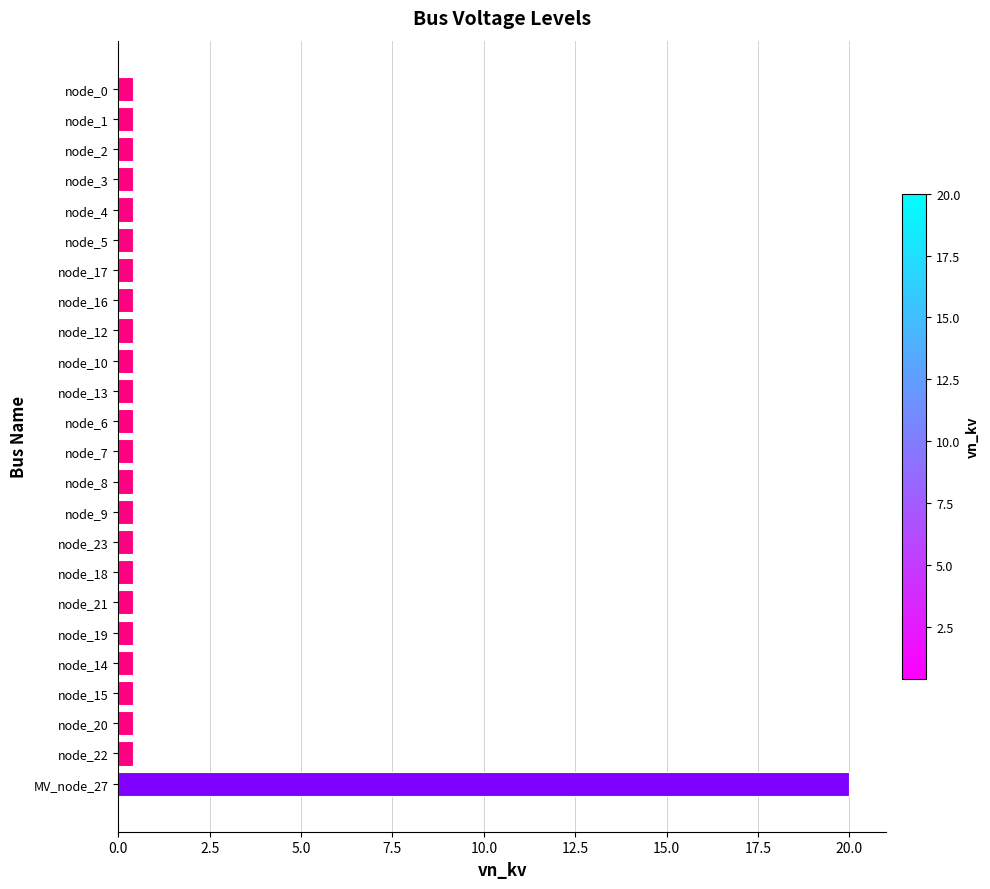

What is the average value?

1.2